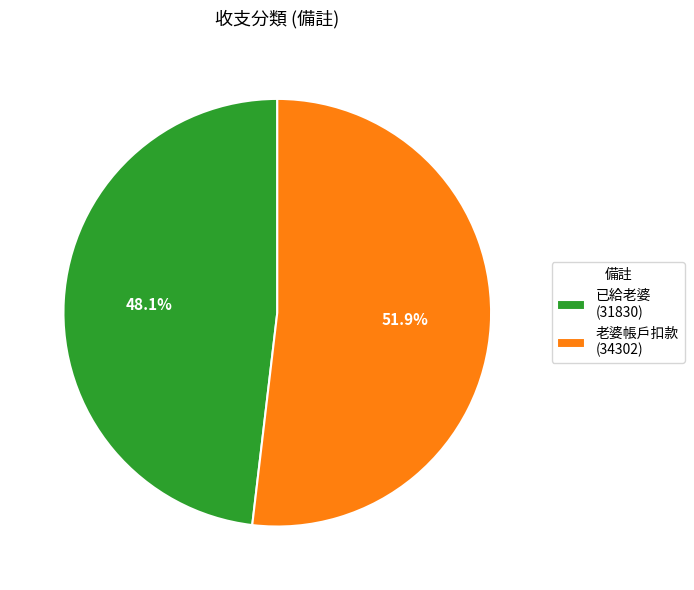

Does any single category account for the majority?

Yes